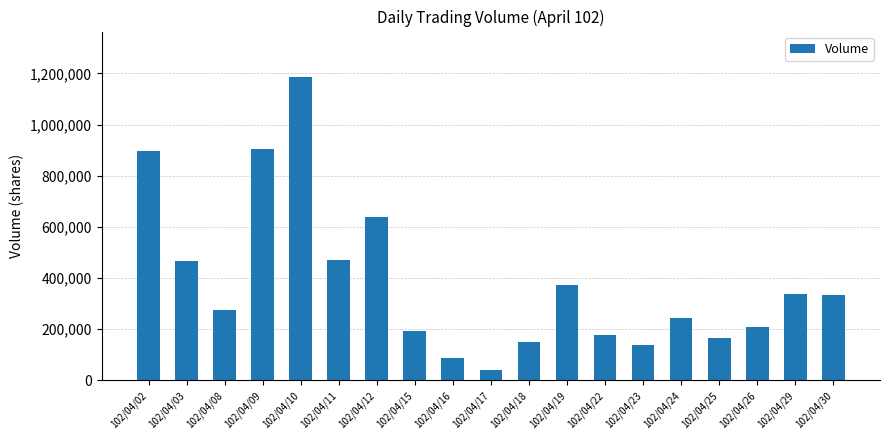

The chart shows a value of 1186000 at 102/04/10. True or false?

True